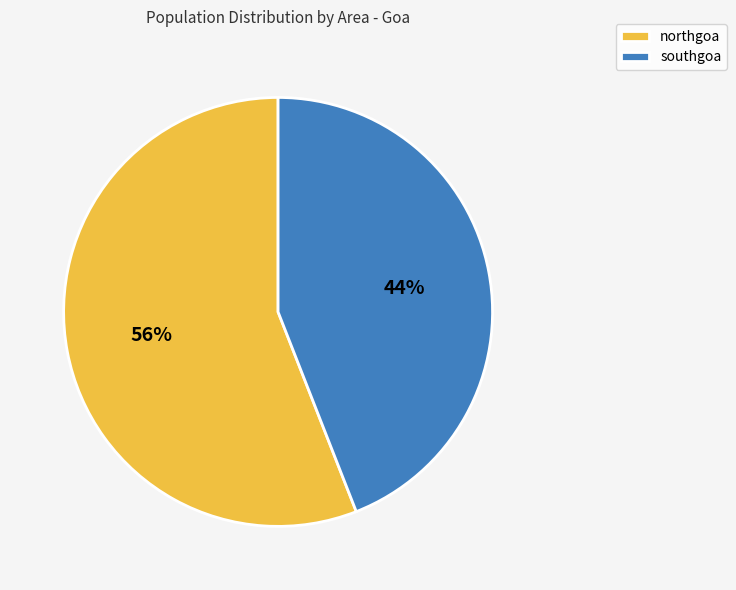

True or false: northgoa accounts for 56% of the total.

True